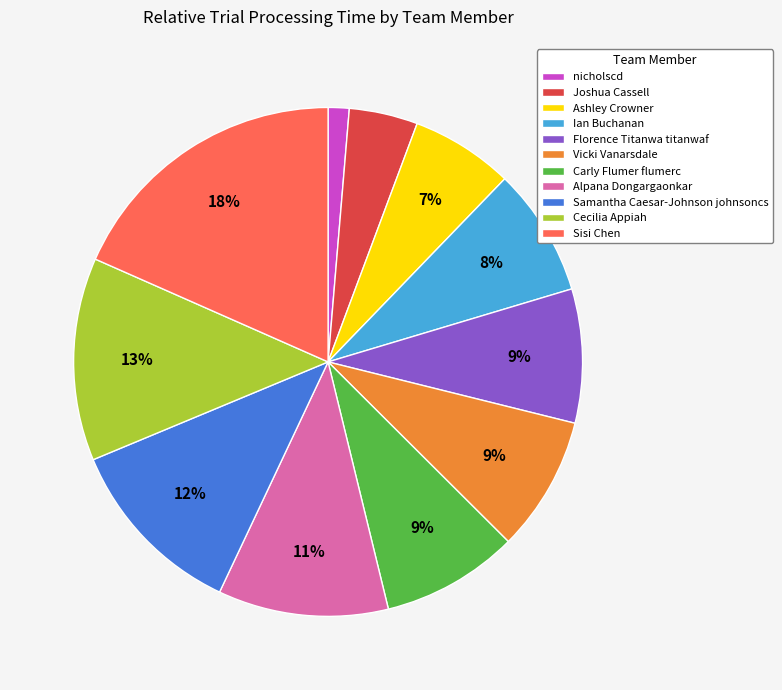

Is the sum of nicholscd and Ian Buchanan greater than half?

No